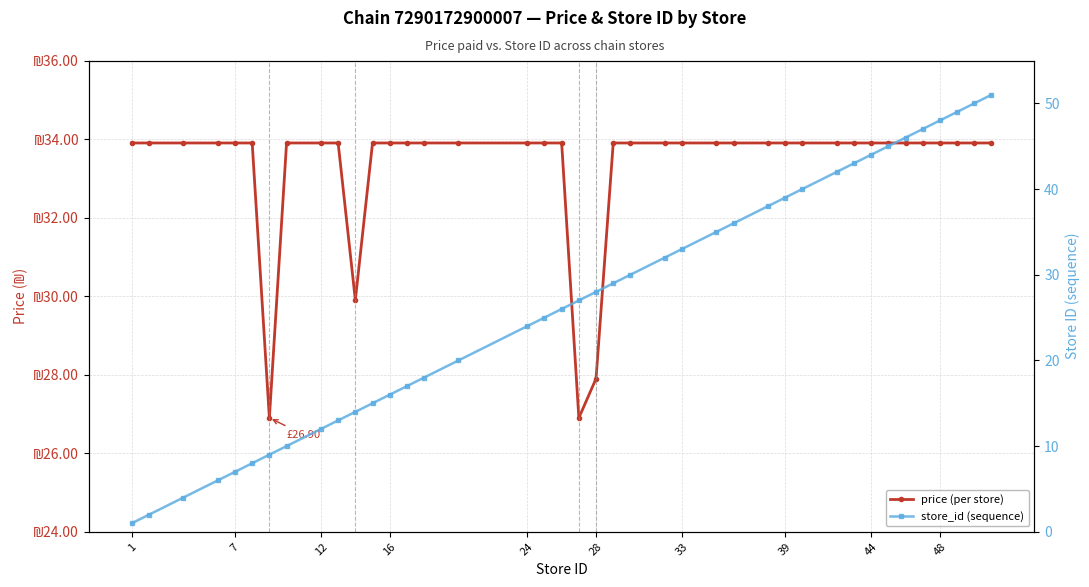

Which label corresponds to the largest value in the chart?

39